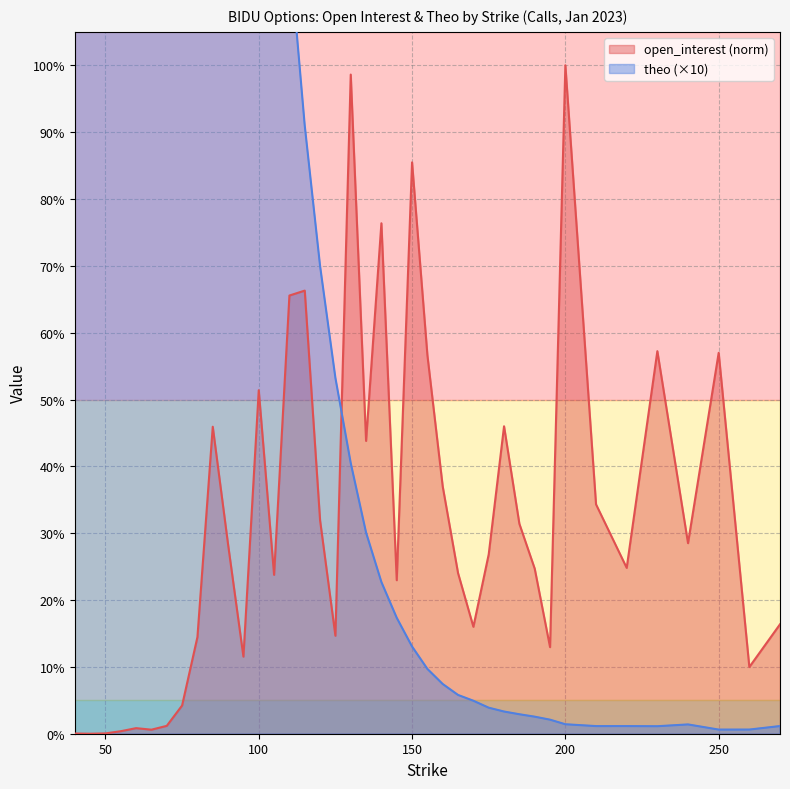

Reading left to right, list all the values displayed in this chart.

open_interest: 40=0.0	45=0.0	50=0.0	55=0.4	60=0.8	65=0.6	70=1.2	75=4.2	80=14.5	85=45.9	90=28.3	95=11.5	100=51.4	105=23.8	110=65.6	115=66.3	120=31.9	125=14.7	130=98.6	135=43.8	140=76.4	145=23.0	150=85.5	155=56.6	160=37.0	165=24.0	170=16.0	175=26.8	180=46.0	185=31.4	190=24.7	195=13.0	200=100.0	210=34.3	220=24.8	230=57.2	240=28.5	250=57.0	260=10.0	270=16.4
theo: 40=740.7	45=691.5	50=641.3	55=592.2	60=543.0	65=493.5	70=445.0	75=398.0	80=350.5	85=304.7	90=260.5	95=219.2	100=180.8	105=146.8	110=117.5	115=91.0	120=70.0	125=53.2	130=40.5	135=30.1	140=22.7	145=17.3	150=13.0	155=9.7	160=7.4	165=5.8	170=4.9	175=3.9	180=3.3	185=2.9	190=2.5	195=2.1	200=1.4	210=1.1	220=1.1	230=1.1	240=1.4	250=0.6	260=0.6	270=1.1